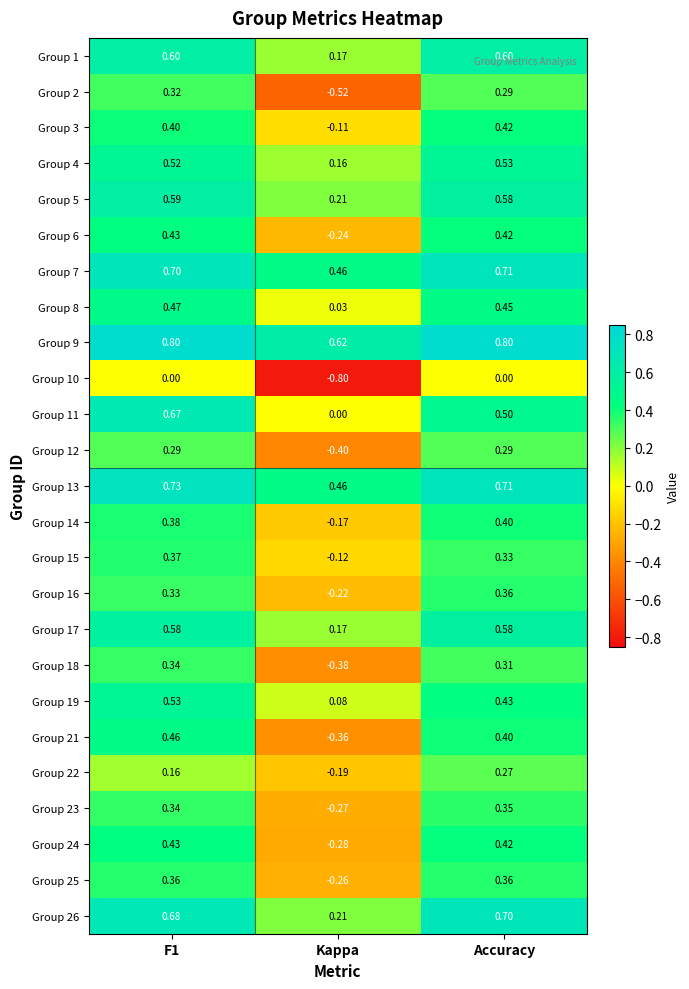

What is the minimum value shown in the chart?

-0.8